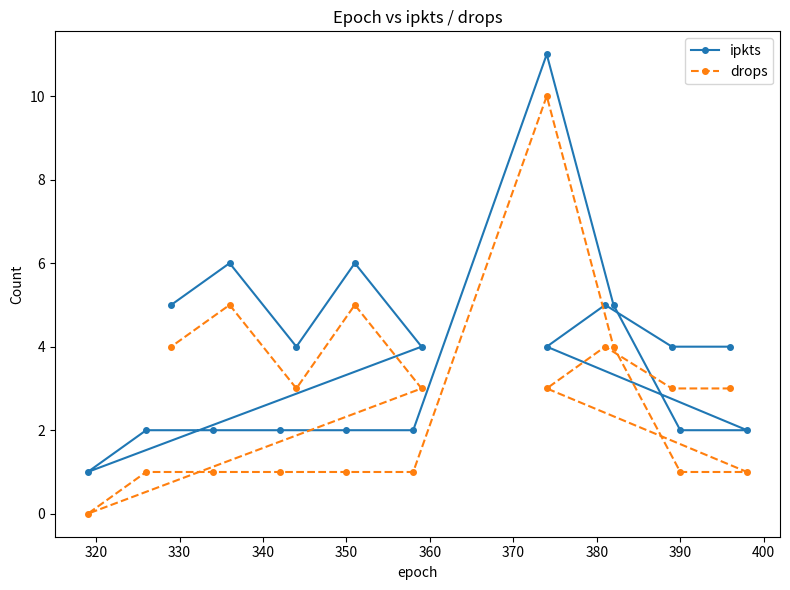

How many lines are shown in the chart?

2